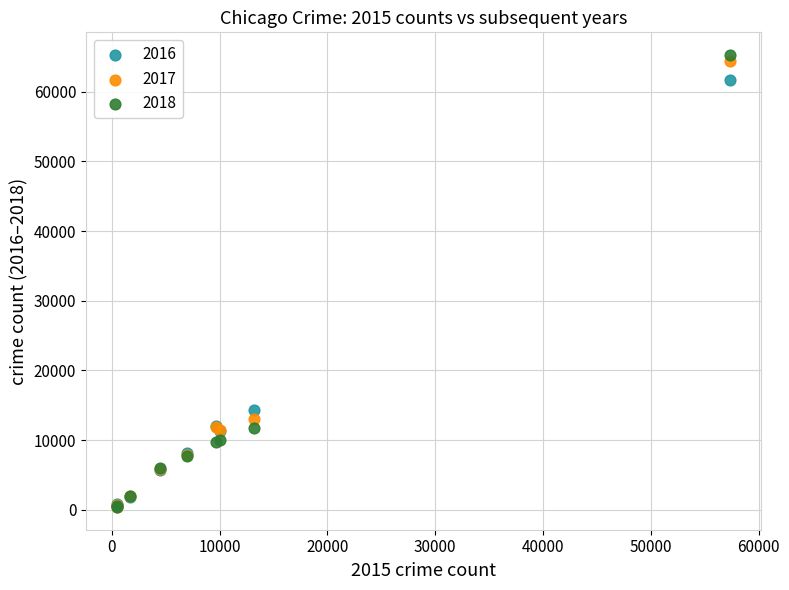

What are all the series names shown in the legend?

2016, 2017, 2018